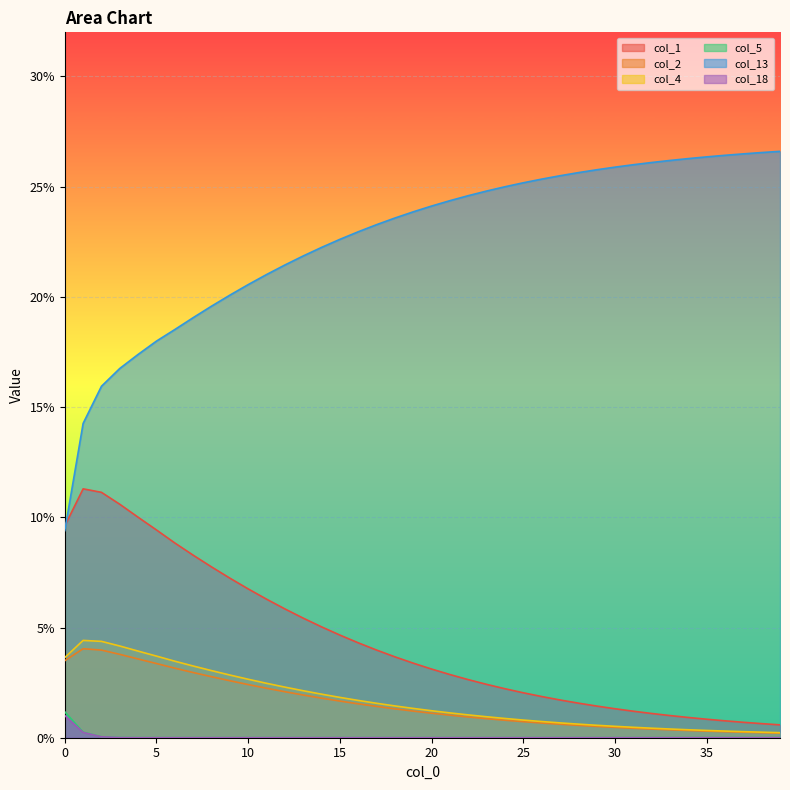

True or false: col_18 and col_1 cross at least once.

False